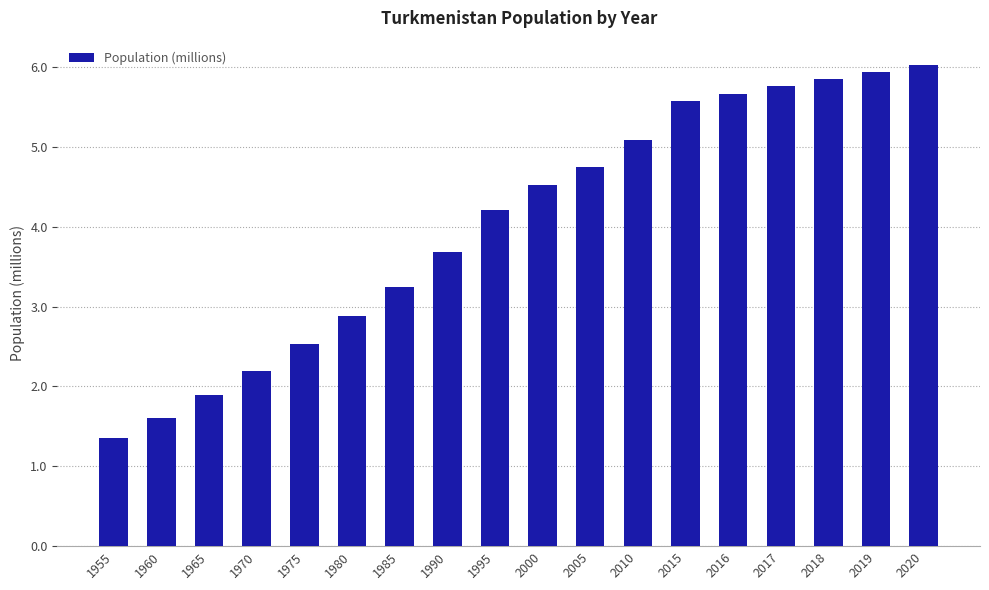

What is the sum of the values at 1955 and 2015?

6.9